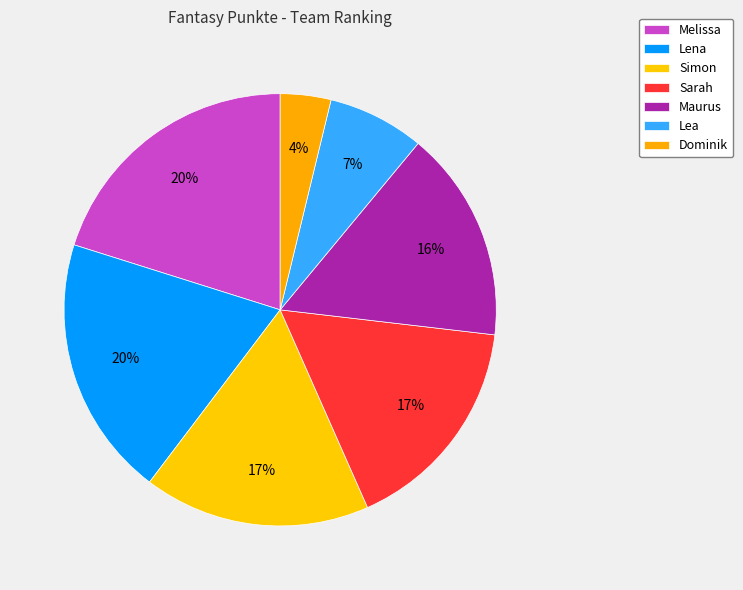

To the nearest percent, what is the difference between the largest and smallest slice percentages?

16%